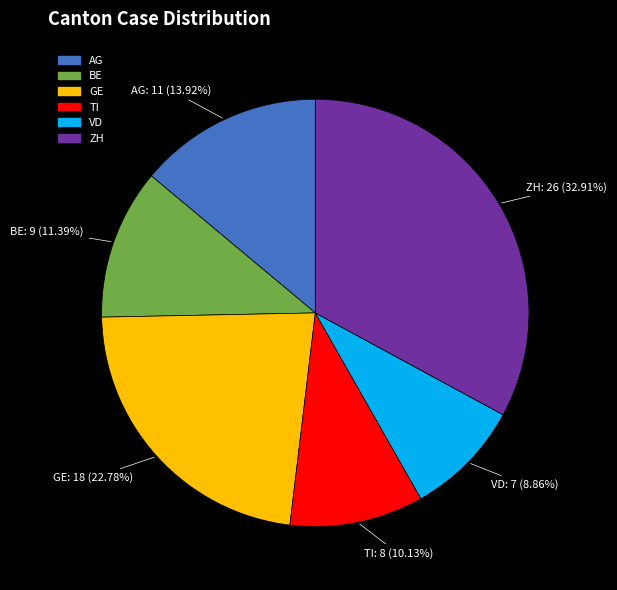

Does VD represent more than half of the total?

No